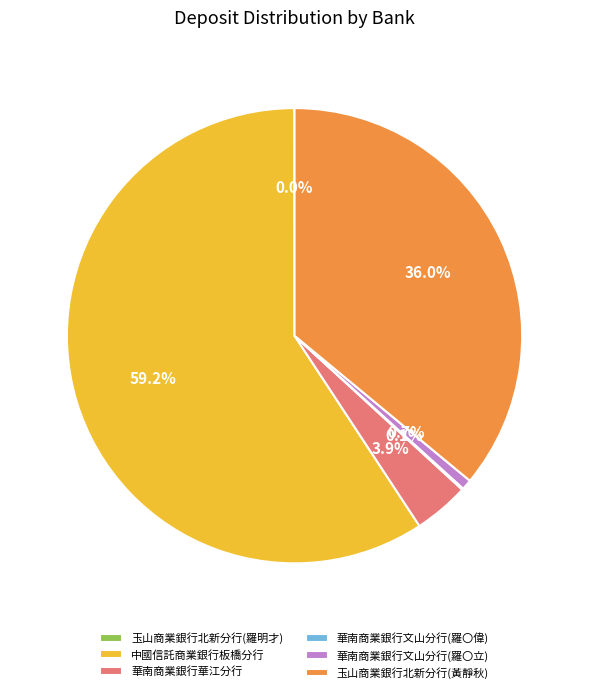

Between 玉山商業銀行北新分行(黃靜秋) and 中國信託商業銀行板橋分行, which is larger?

中國信託商業銀行板橋分行